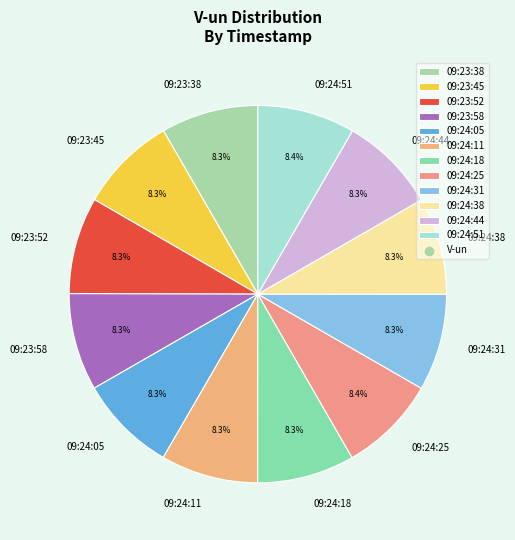

What is the ratio of the value at 09:24:25 to the value at 09:23:52?

1.0